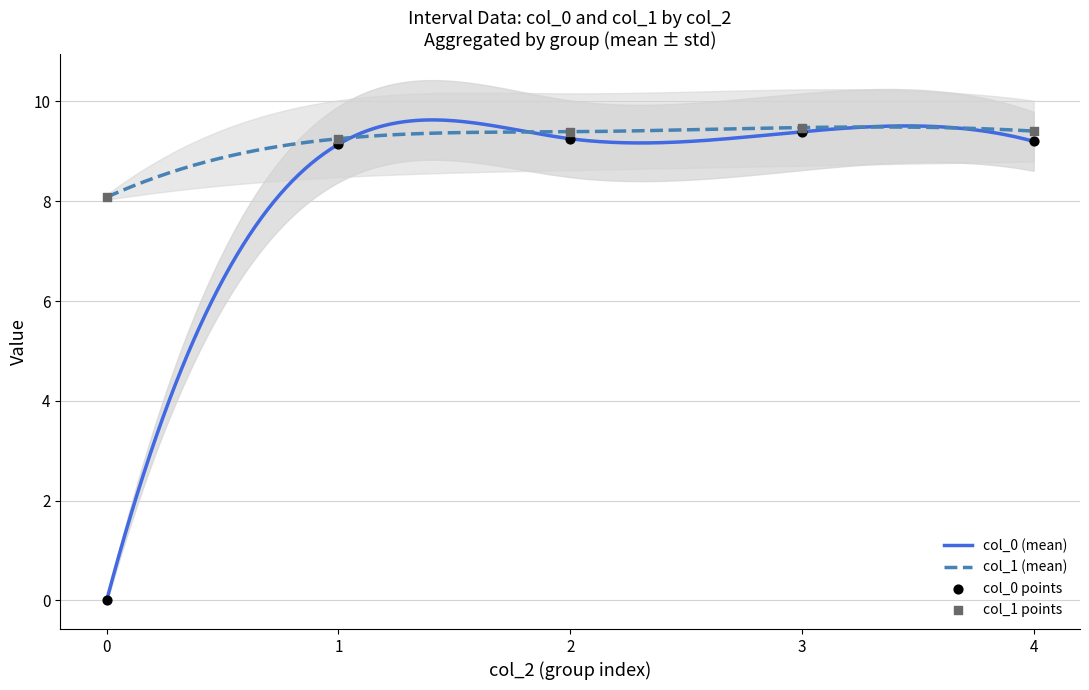

Which series has the largest total across all categories?

col_1